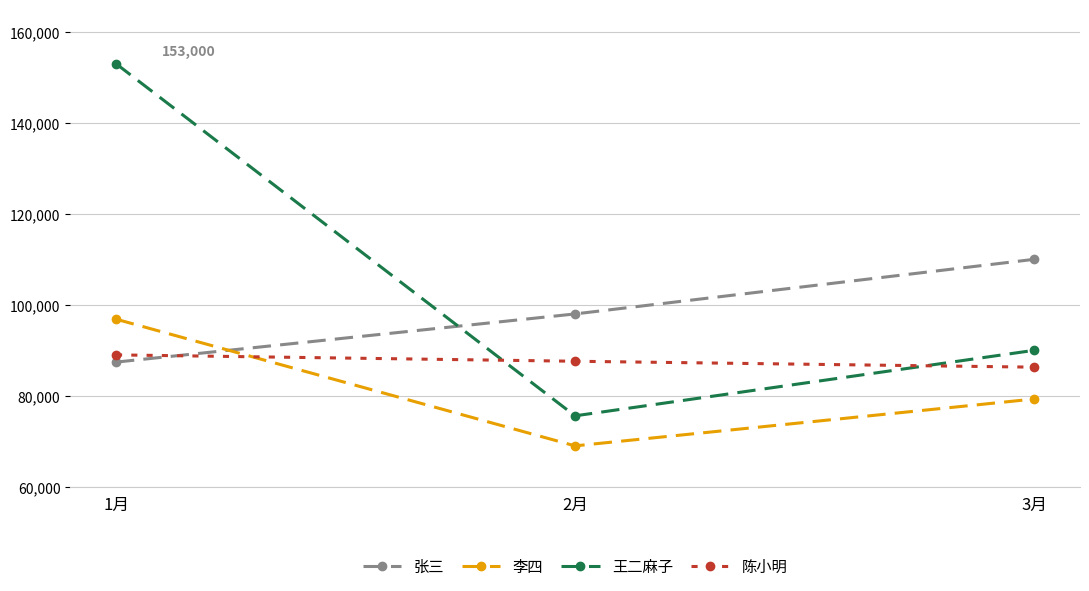

How many 张三 values are between 87410 and 110000?

3